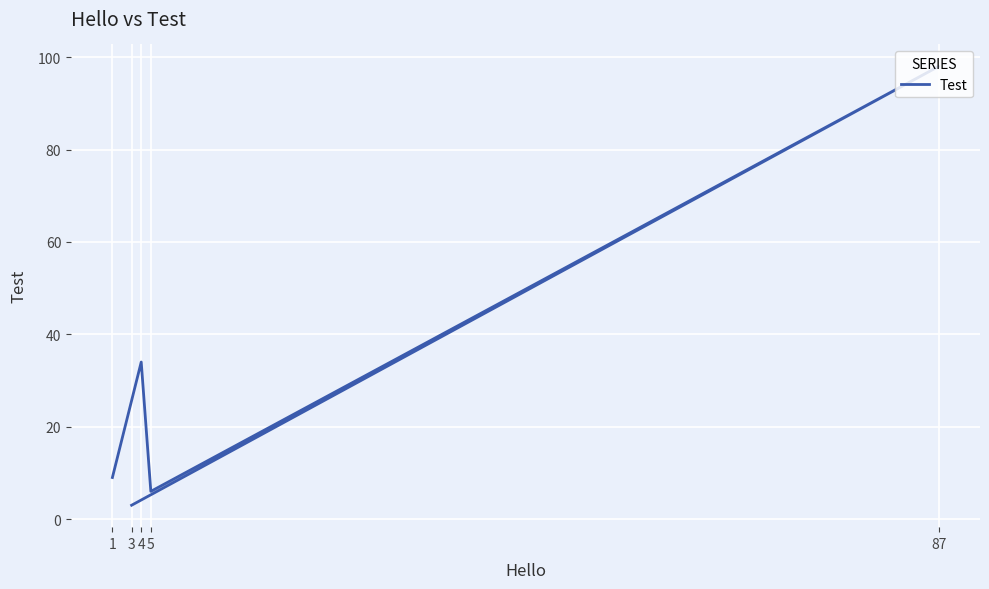

What is the change in value from 4 to 5?

-28